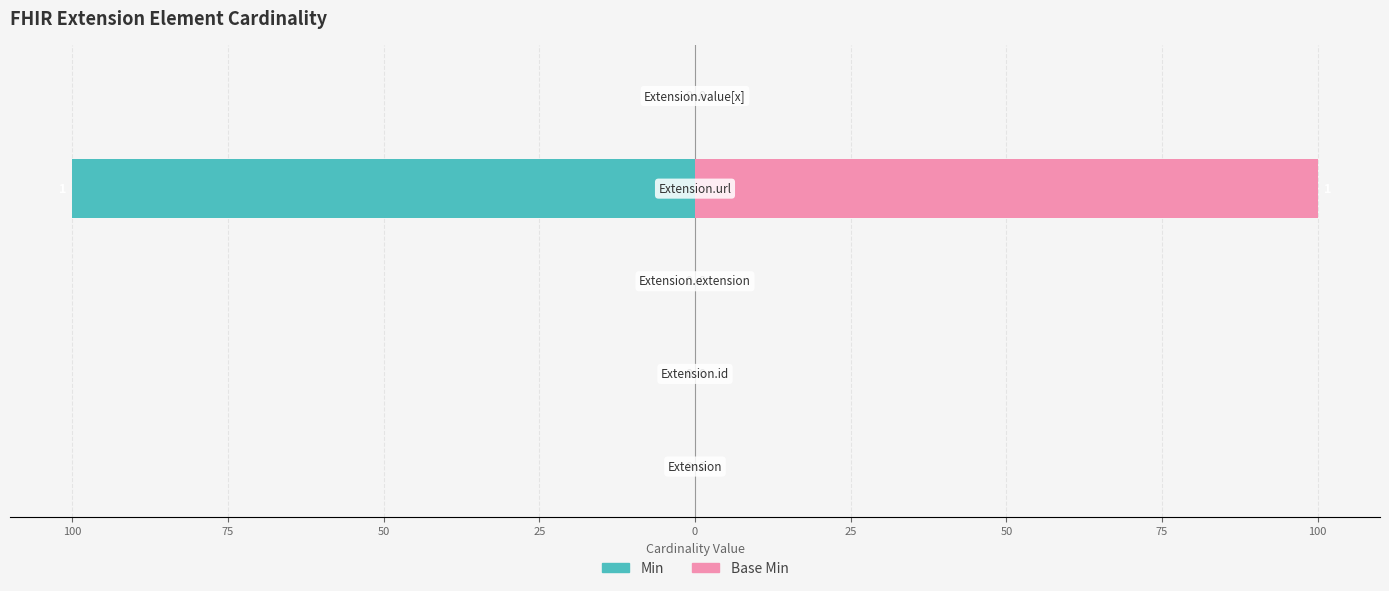

Which series has the widest spread of values?

Min